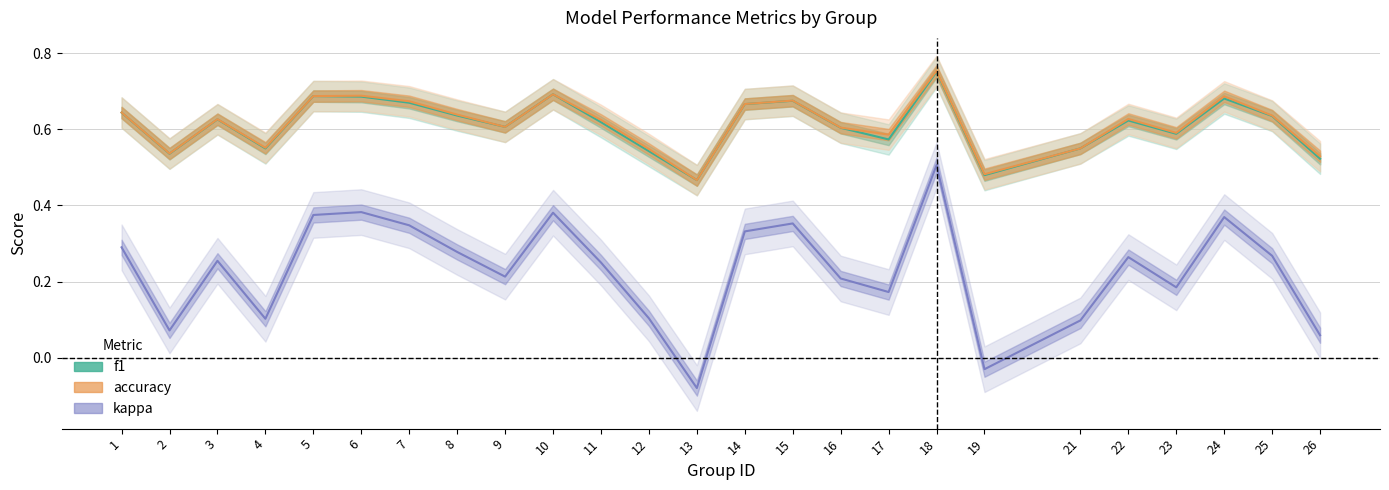

What is the difference between the highest and lowest values at 24?

0.3